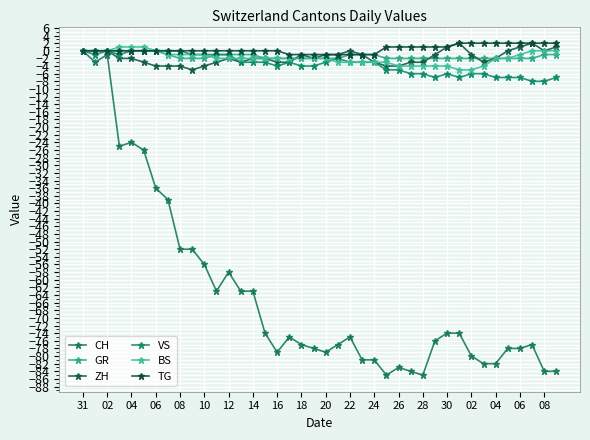

How many TG values are between 0 and 1?

23